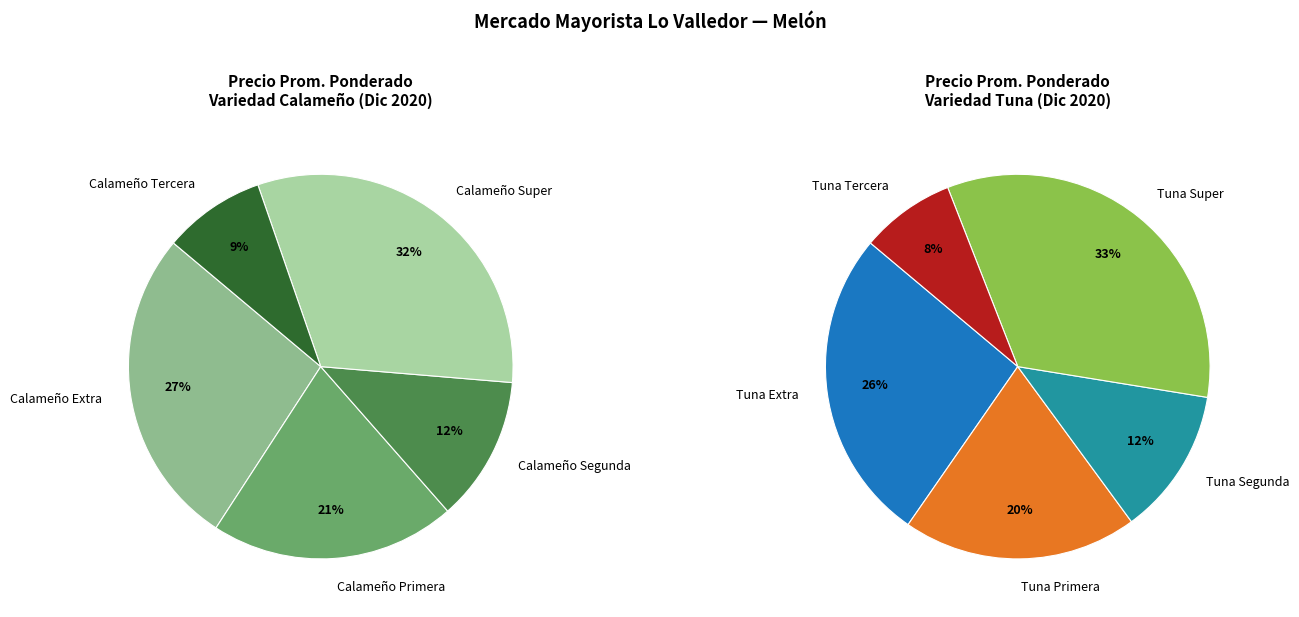

How many segments does this pie chart have?

10